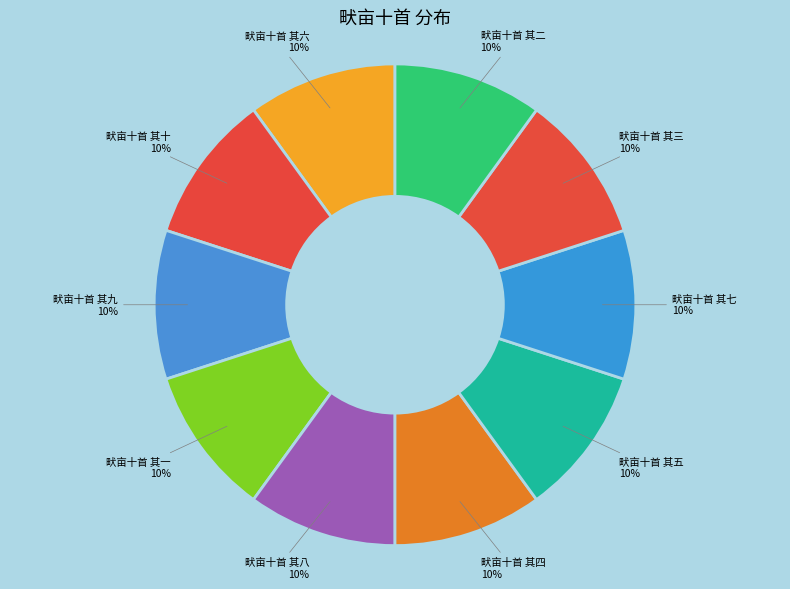

Do 畎亩十首 其七 and 畎亩十首 其二 together represent more than half of the pie?

No